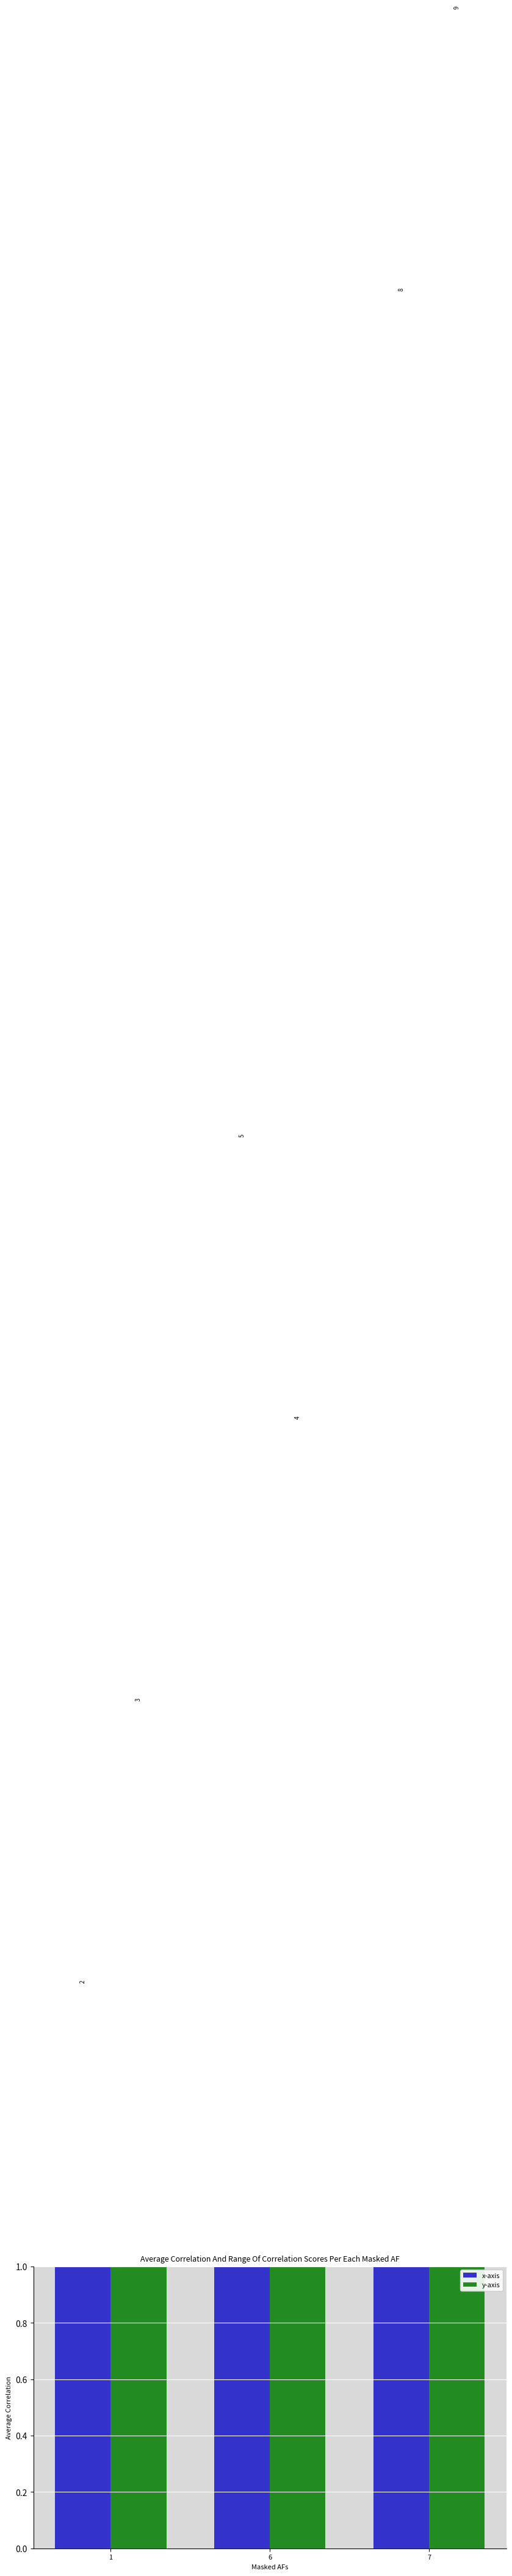

Which series changed the most between 6 and 7?

y-axis